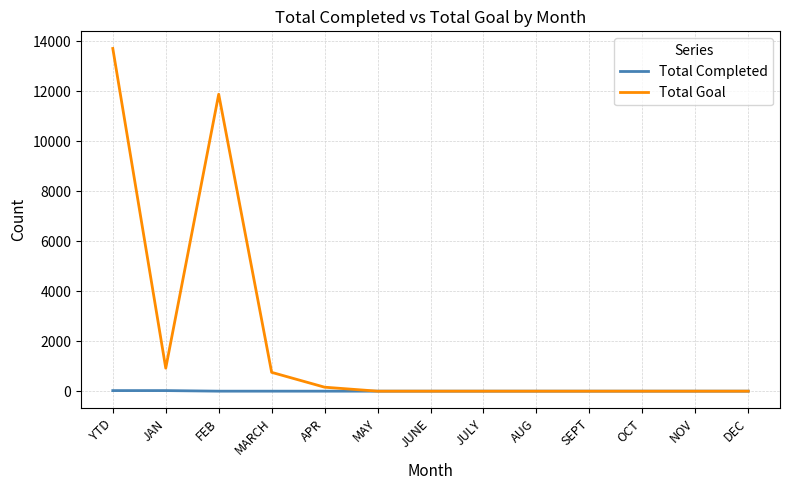

True or false: Total Goal has a value of 0 at JUNE.

True